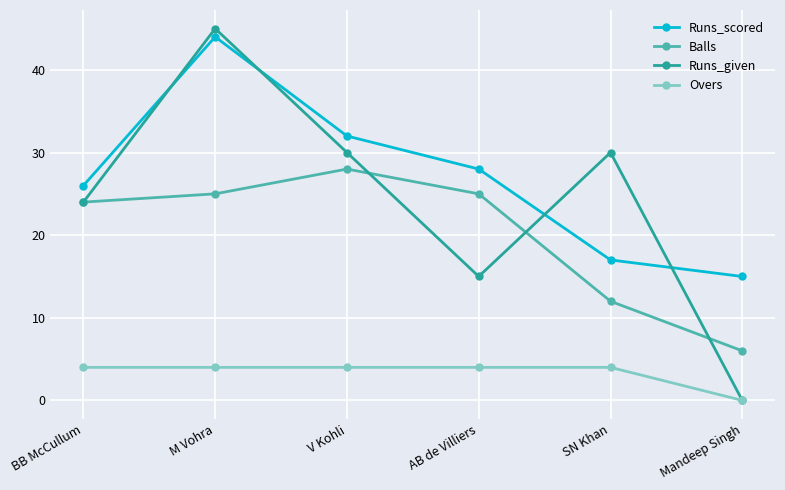

What is the approximate value of Balls at V Kohli?

28